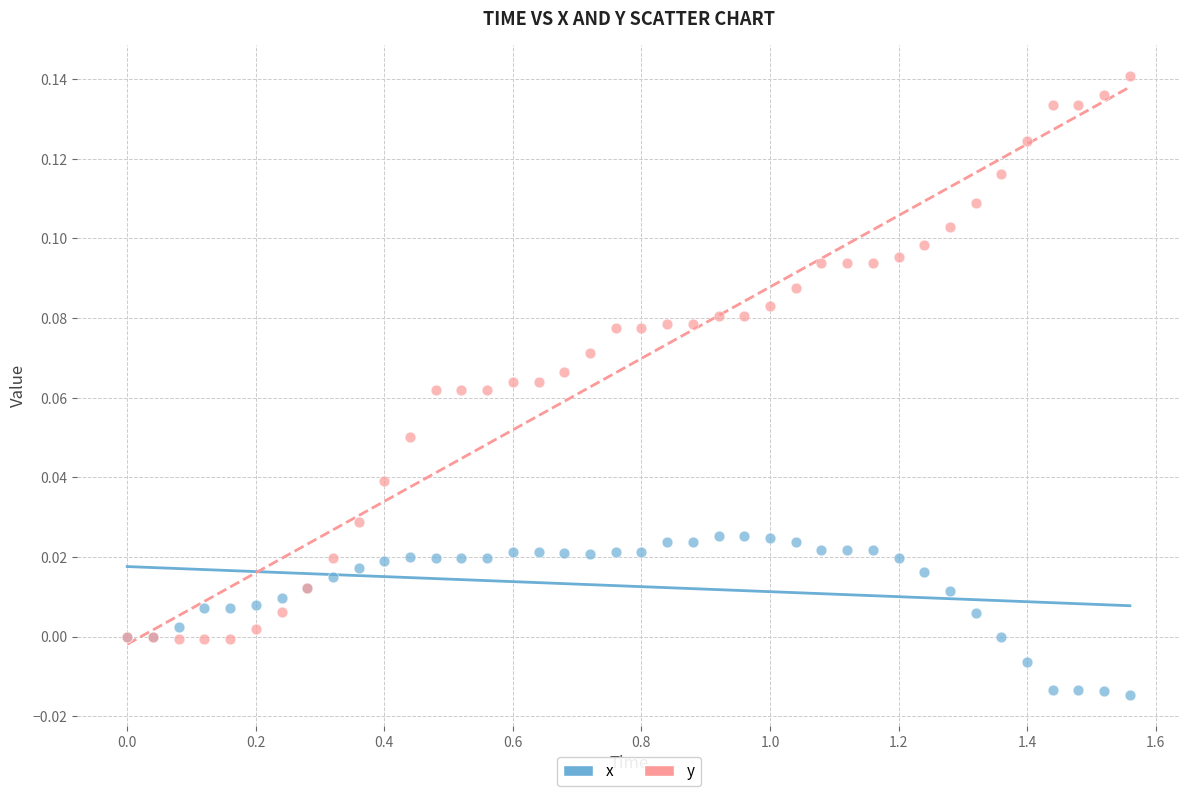

Which series reaches the maximum Y coordinate?

y